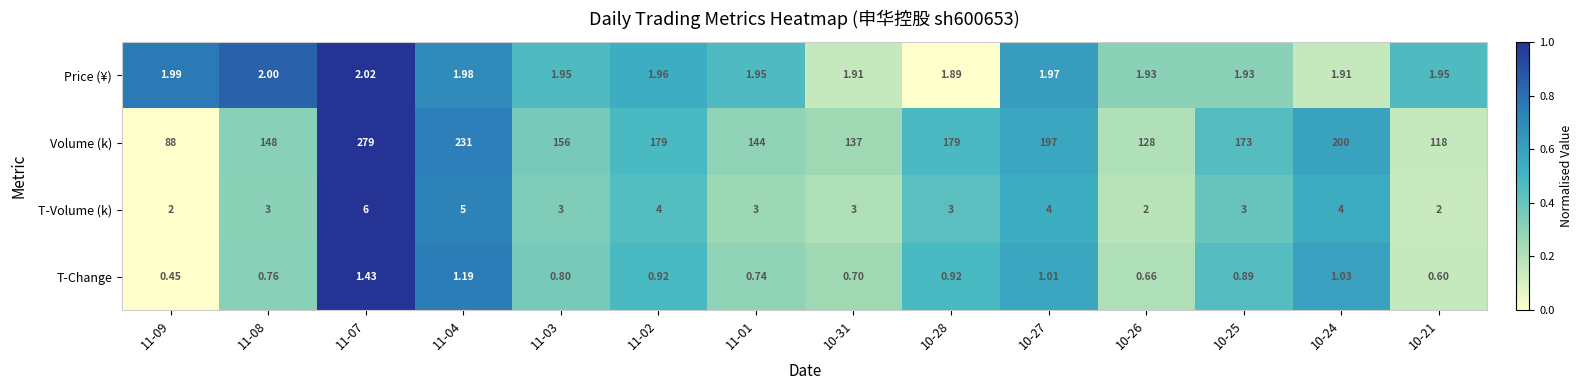

Which series has the largest total across all categories?

Volume (k)